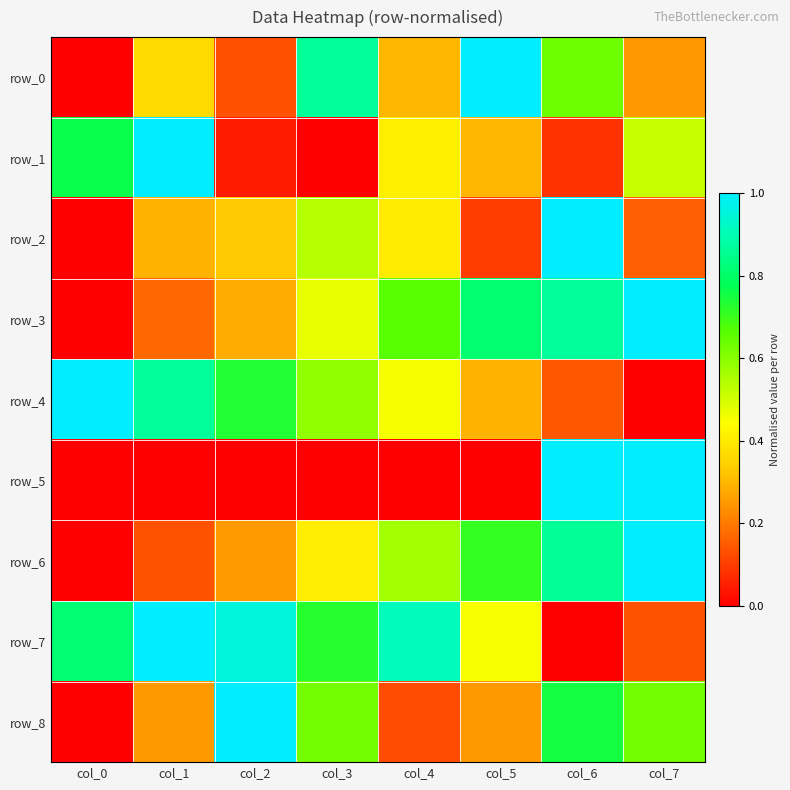

How many positive values does the row_6 series have?

7